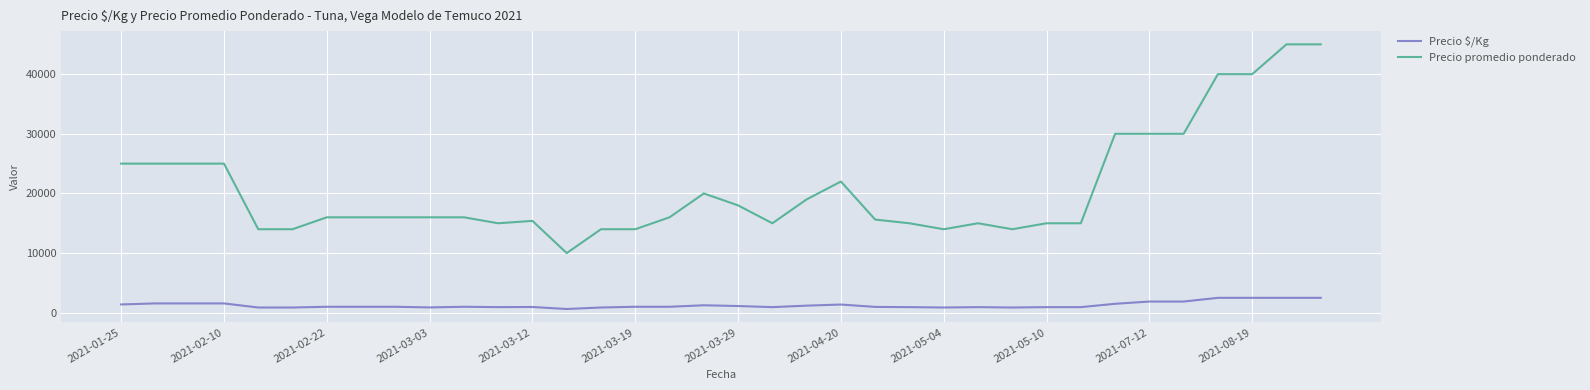

Rank the series by their maximum value, from lowest to highest.

Precio $/Kg, Precio promedio ponderado